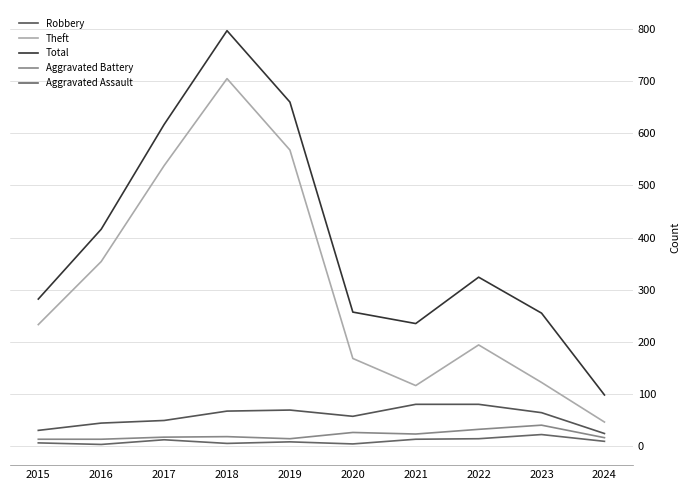

What is the maximum value shown in the chart?

797